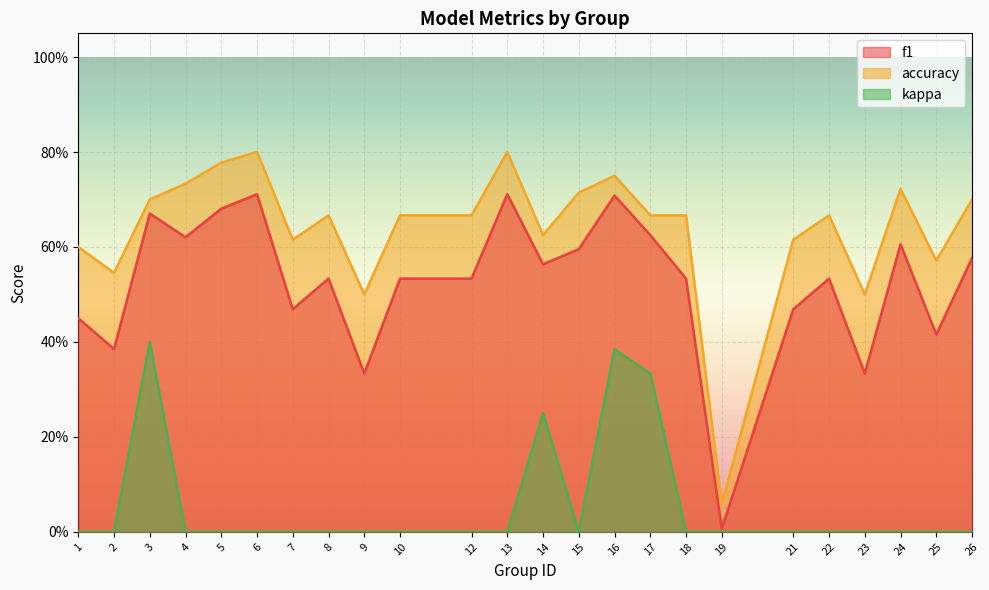

At which label is kappa closest to 0?

1